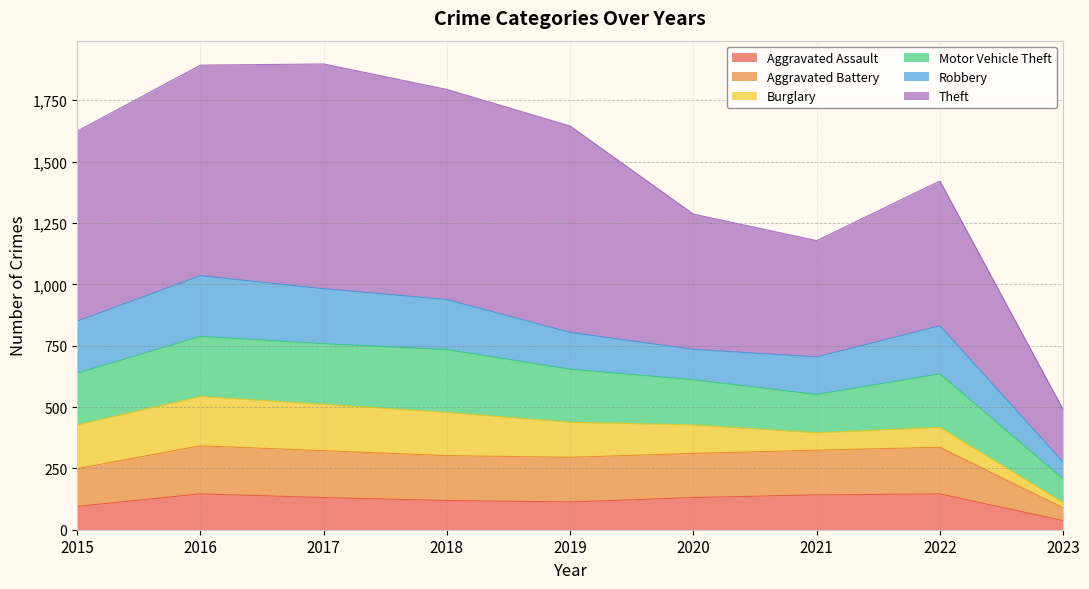

What is the sum of the Aggravated Assault values at 2017 and 2016?

277